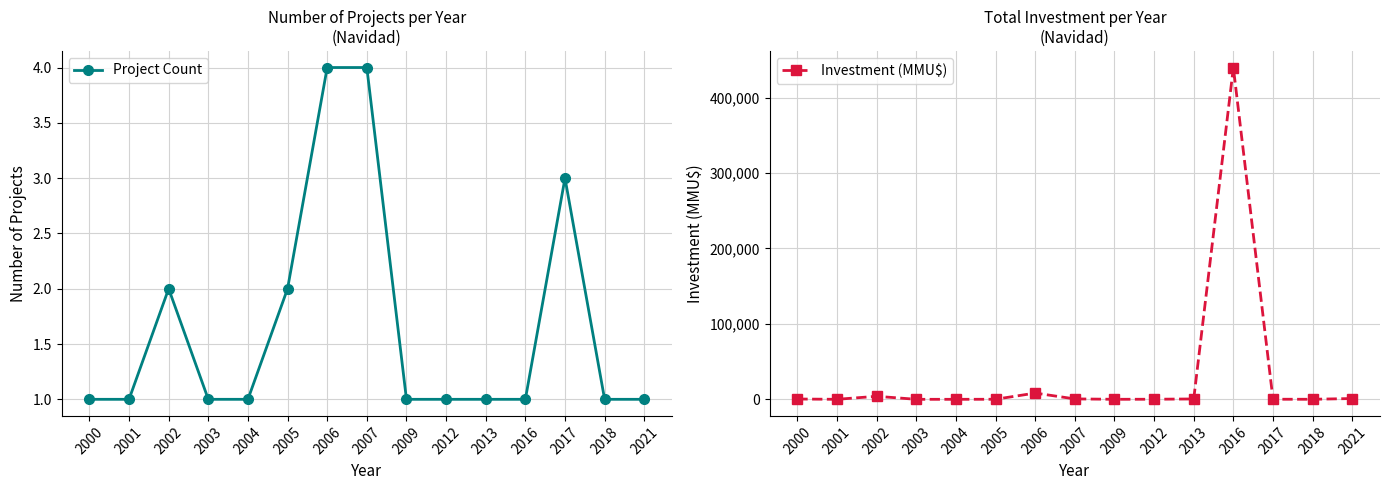

At which label does Investment (MMU$) first exceed 116?

2000